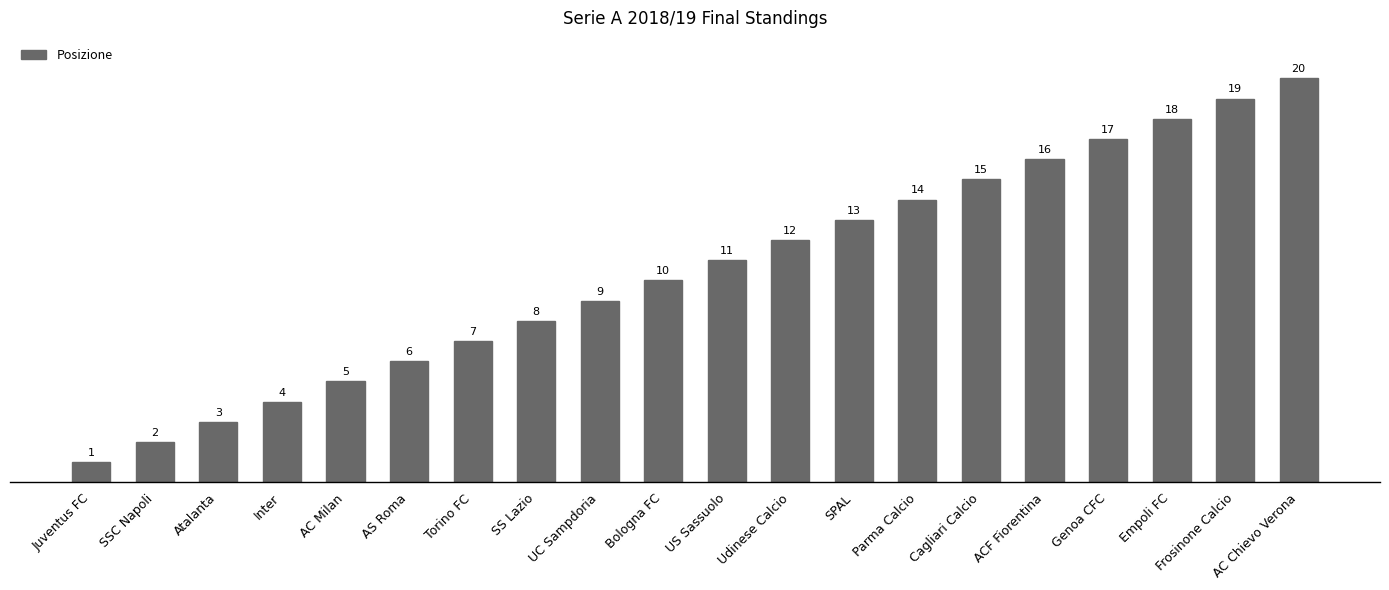

How many bars are there in total?

20